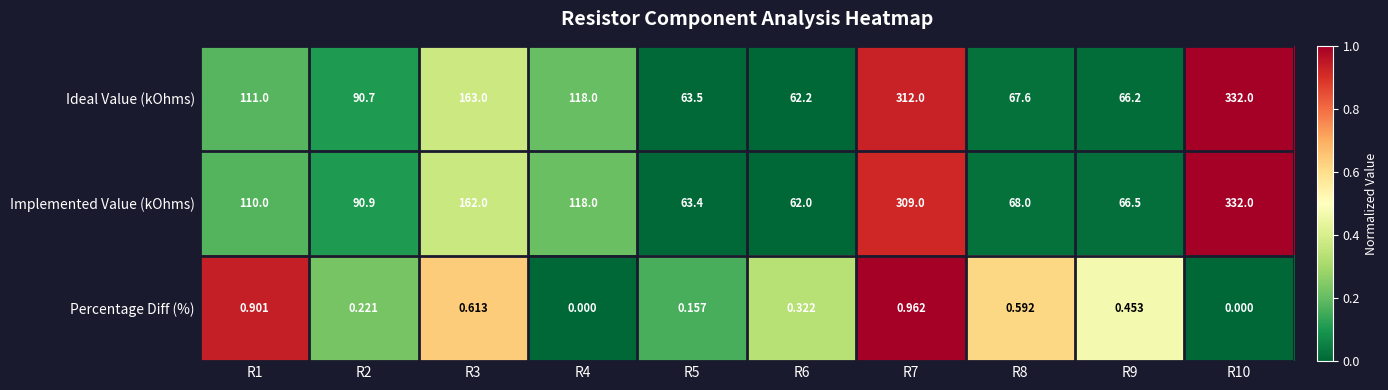

Is the value of Ideal Value (kOhms) at R2 greater than the value of Percentage Diff (%) at R4?

Yes